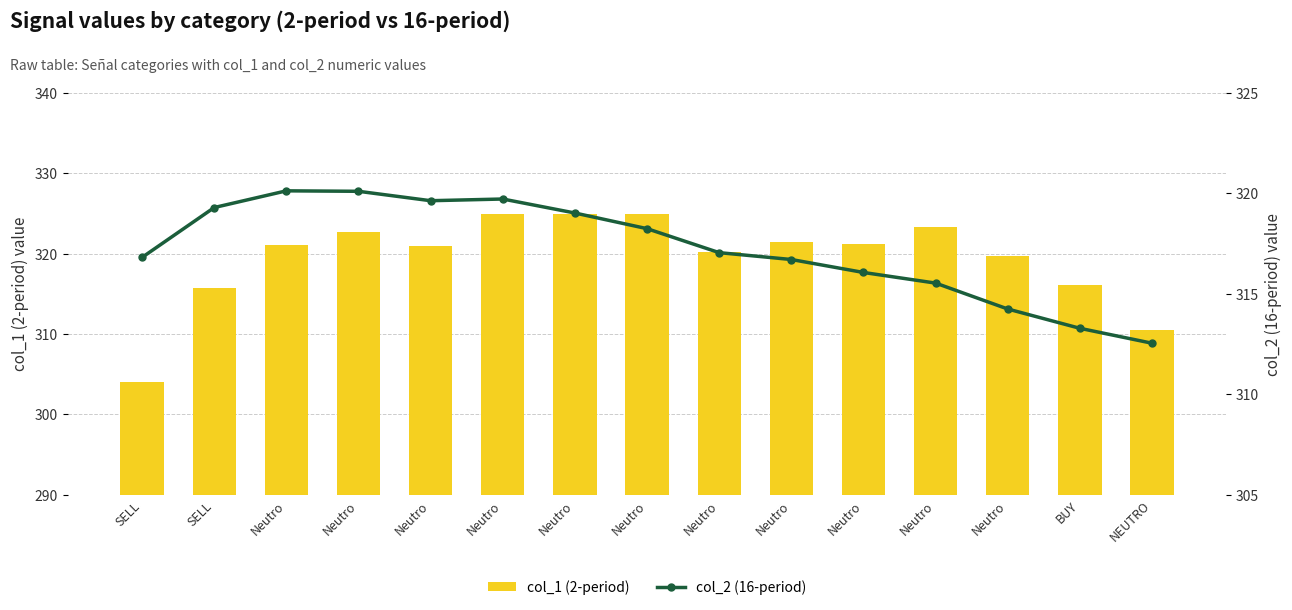

What is the difference between the col_1 (2-period) values at Neutro and Neutro?

3.8